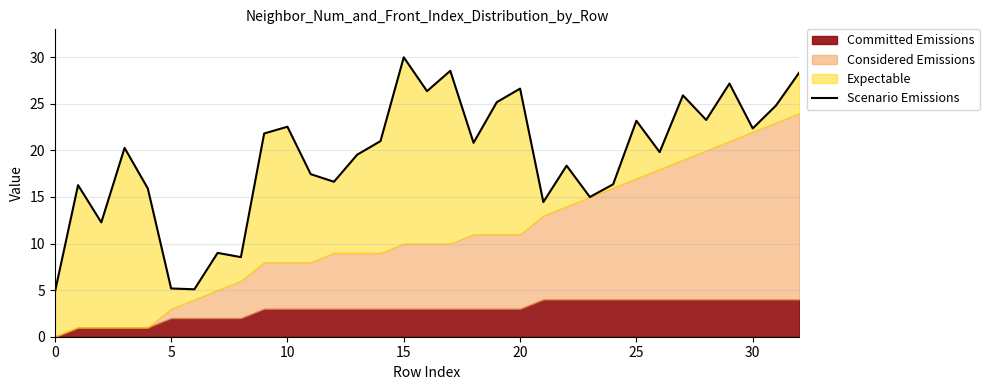

What is the label of the 31st point from the left?

30